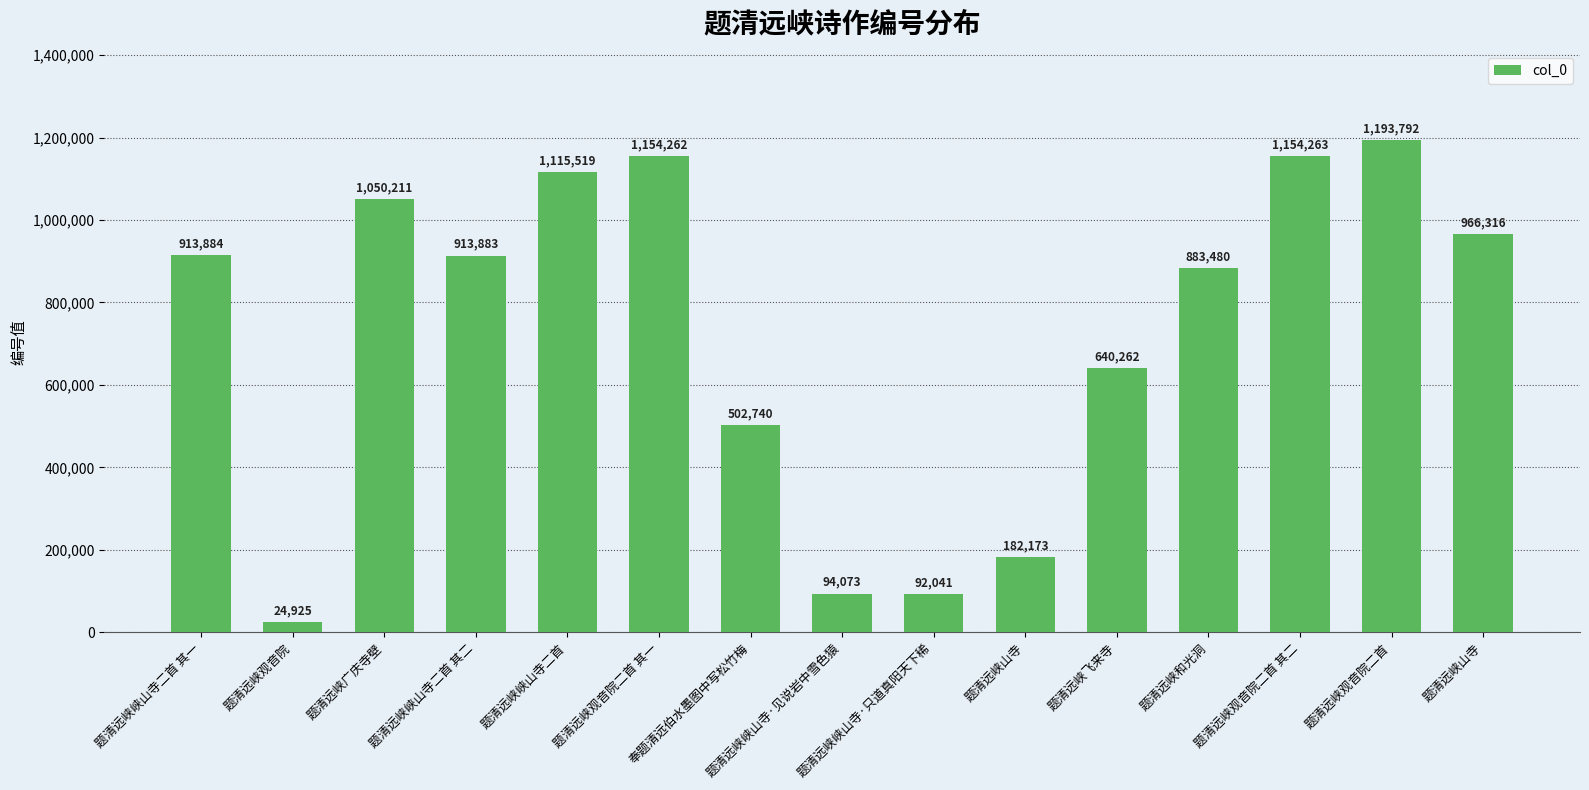

What is the difference between the second highest and second lowest values?

1062222